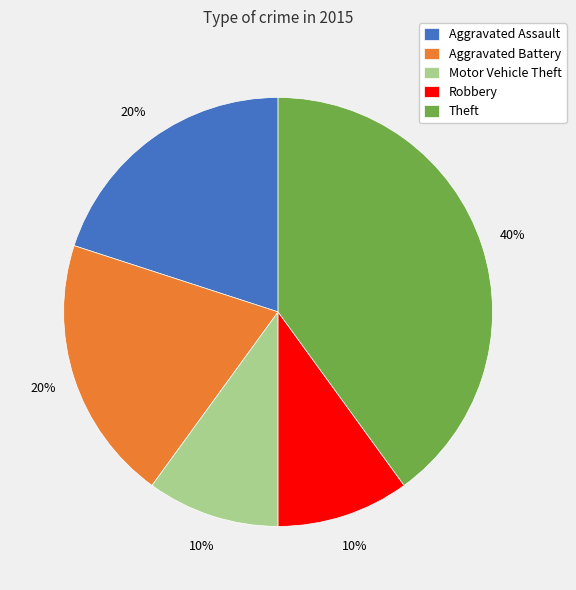

Which slice is the largest?

Theft